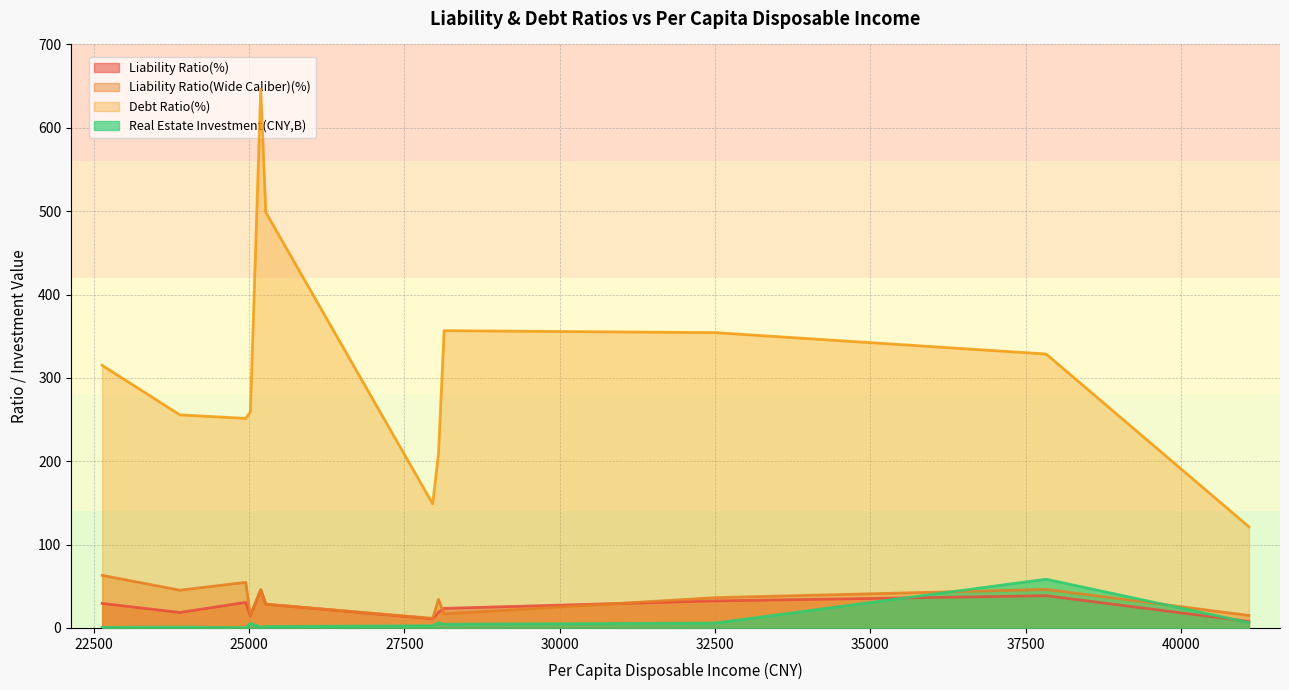

Reading left to right, list all the values displayed in this chart.

Liability Ratio(%): 25191=45.8	37828=38.7	32504=32.5	24949=30.7	22639=29.4	25272=28.5	28141=23.5	28051=18.9	23889=18.6	25023=14.5	27957=11.0	41091=7.8
Liability Ratio(Wide Caliber)(%): 25191=45.8	37828=46.2	32504=36.3	24949=54.8	22639=63.1	25272=28.5	28141=16.8	28051=34.2	23889=45.3	25023=15.3	27957=11.5	41091=15.0
Debt Ratio(%): 25191=646.4	37828=328.7	32504=354.3	24949=251.4	22639=315.0	25272=498.7	28141=356.7	28051=209.6	23889=255.7	25023=259.1	27957=148.9	41091=121.4
Real Estate Investment(CNY,B): 25191=1.1	37828=58.5	32504=5.9	24949=0.4	22639=0.7	25272=1.7	28141=4.5	28051=6.1	23889=1.0	25023=5.5	27957=2.6	41091=6.4